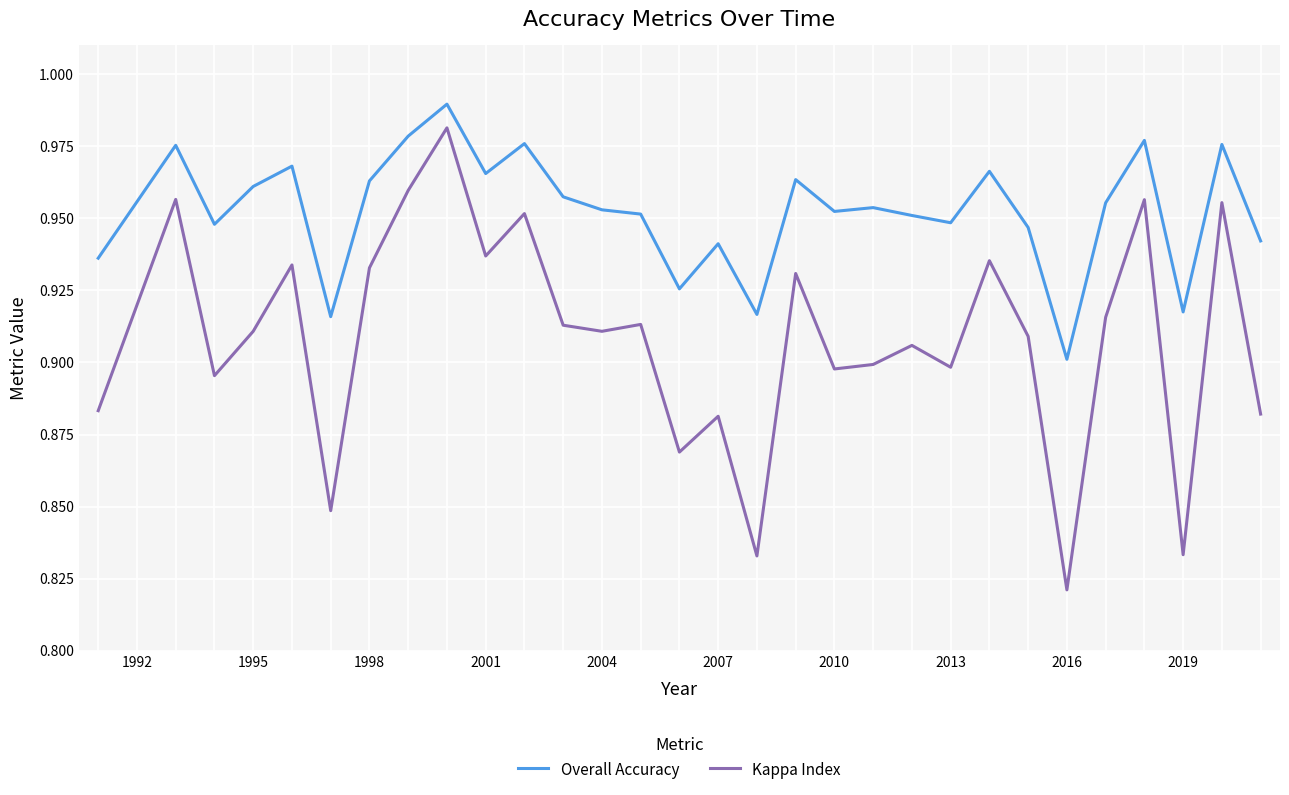

List the series in order of their overall mean, highest first.

Overall Accuracy, Kappa Index